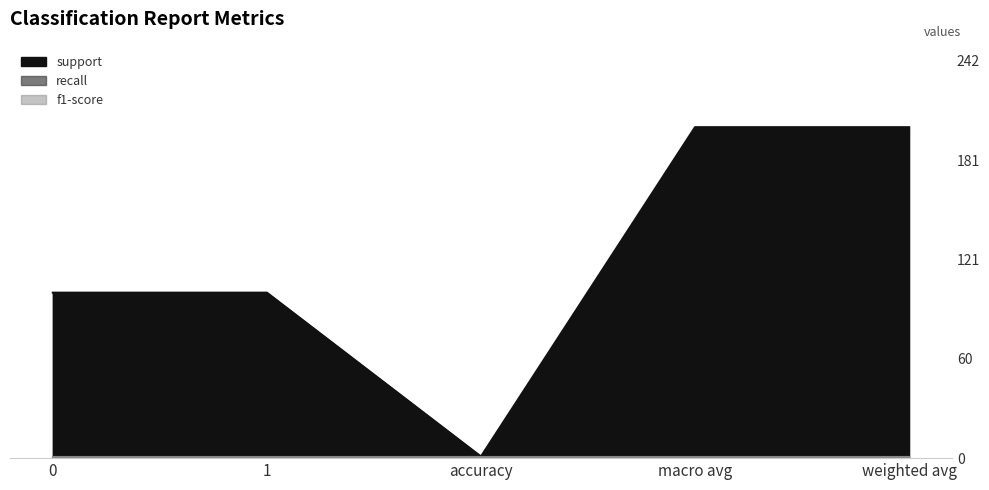

How many lines are shown in the chart?

3